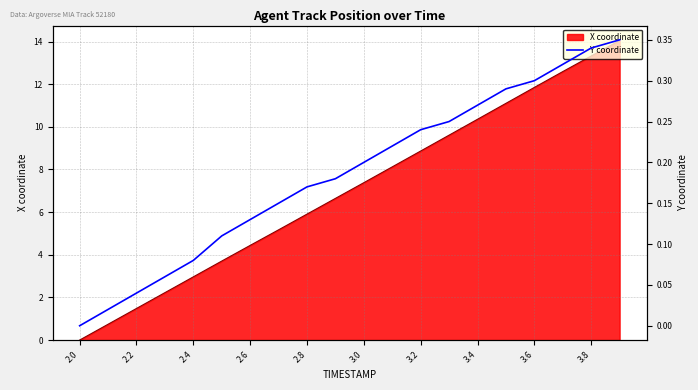

Reading left to right, what are all the values shown in this chart?

0.0	0.0	0.0	0.1	0.1	0.1	0.1	0.2	0.2	0.2	0.2	0.2	0.2	0.2	0.3	0.3	0.3	0.3	0.3	0.4